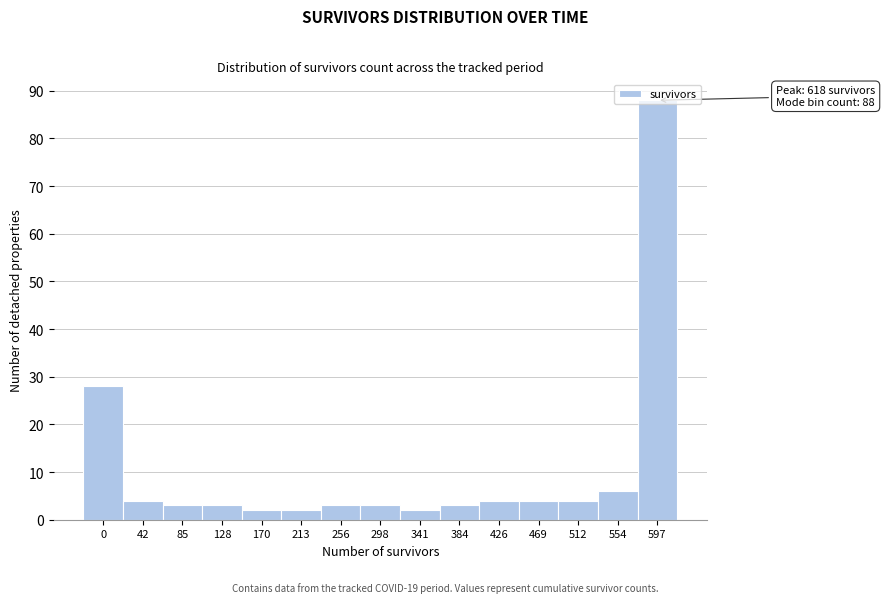

What is the average value?

11